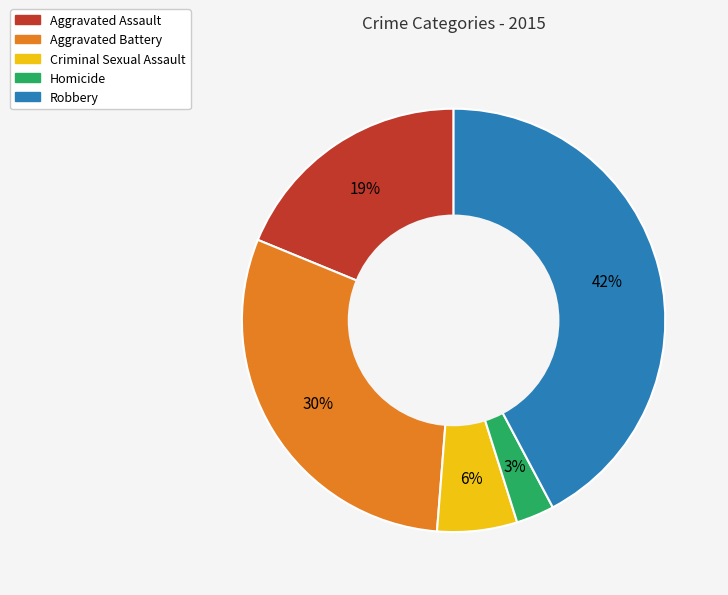

How many segments does this pie chart have?

5